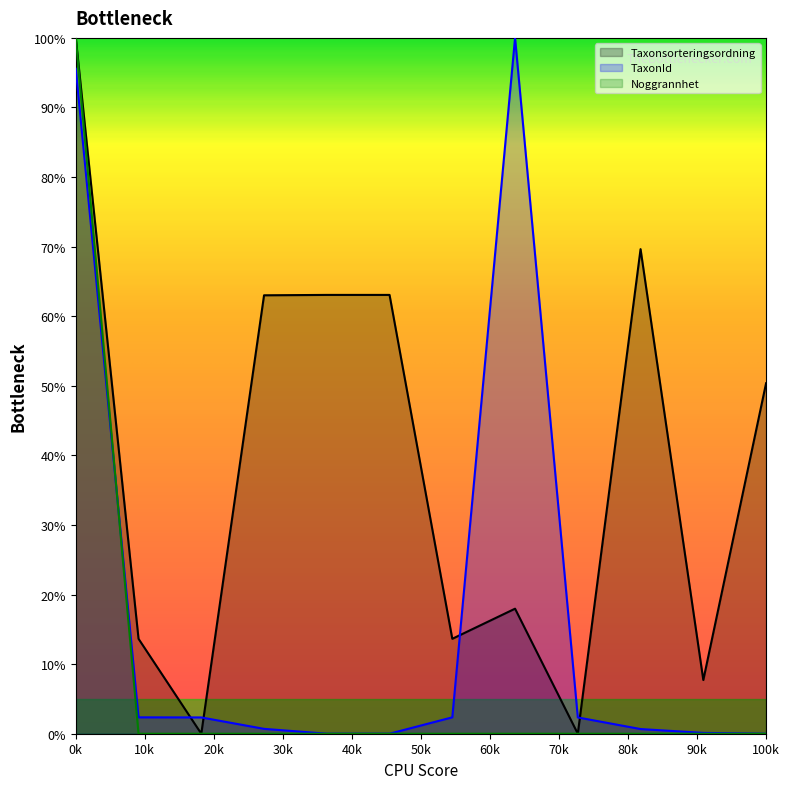

True or false: Taxonsorteringsordning has more than 1 interior local peaks.

True